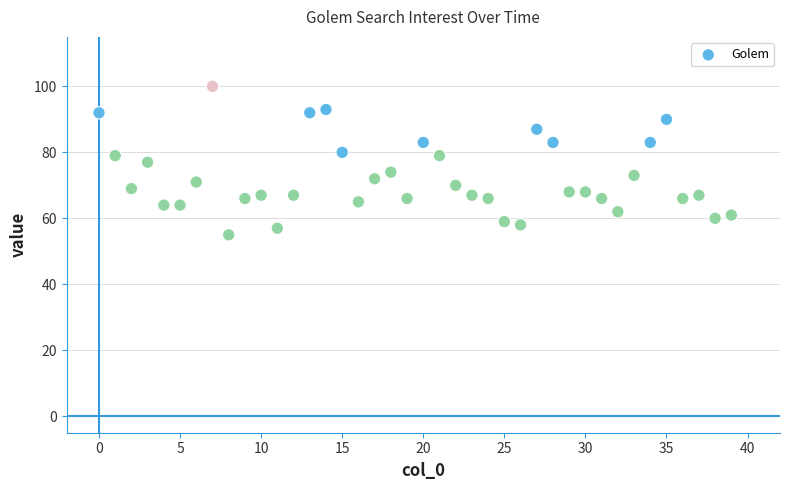

What is the range of Y values (max minus min)?

45